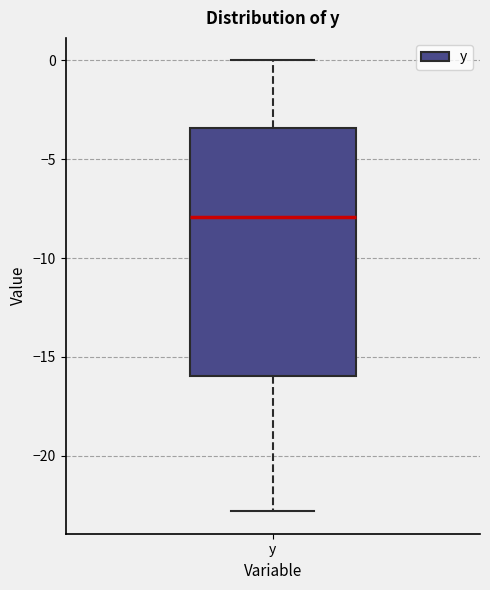

Read this box plot against the y-axis: the position of the median line, the range covered by the box, and the ends of both whiskers. The values are not printed on the chart, so give them approximately, as read against the axis.

median -8.0, box -16.0 to -3.5, whiskers -23.0 to 0.0